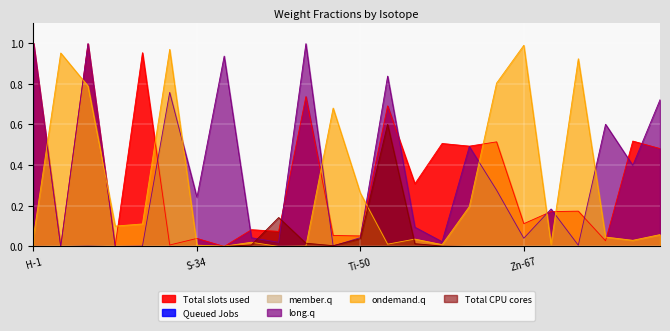

How many interior local valleys does the long.q series have?

9